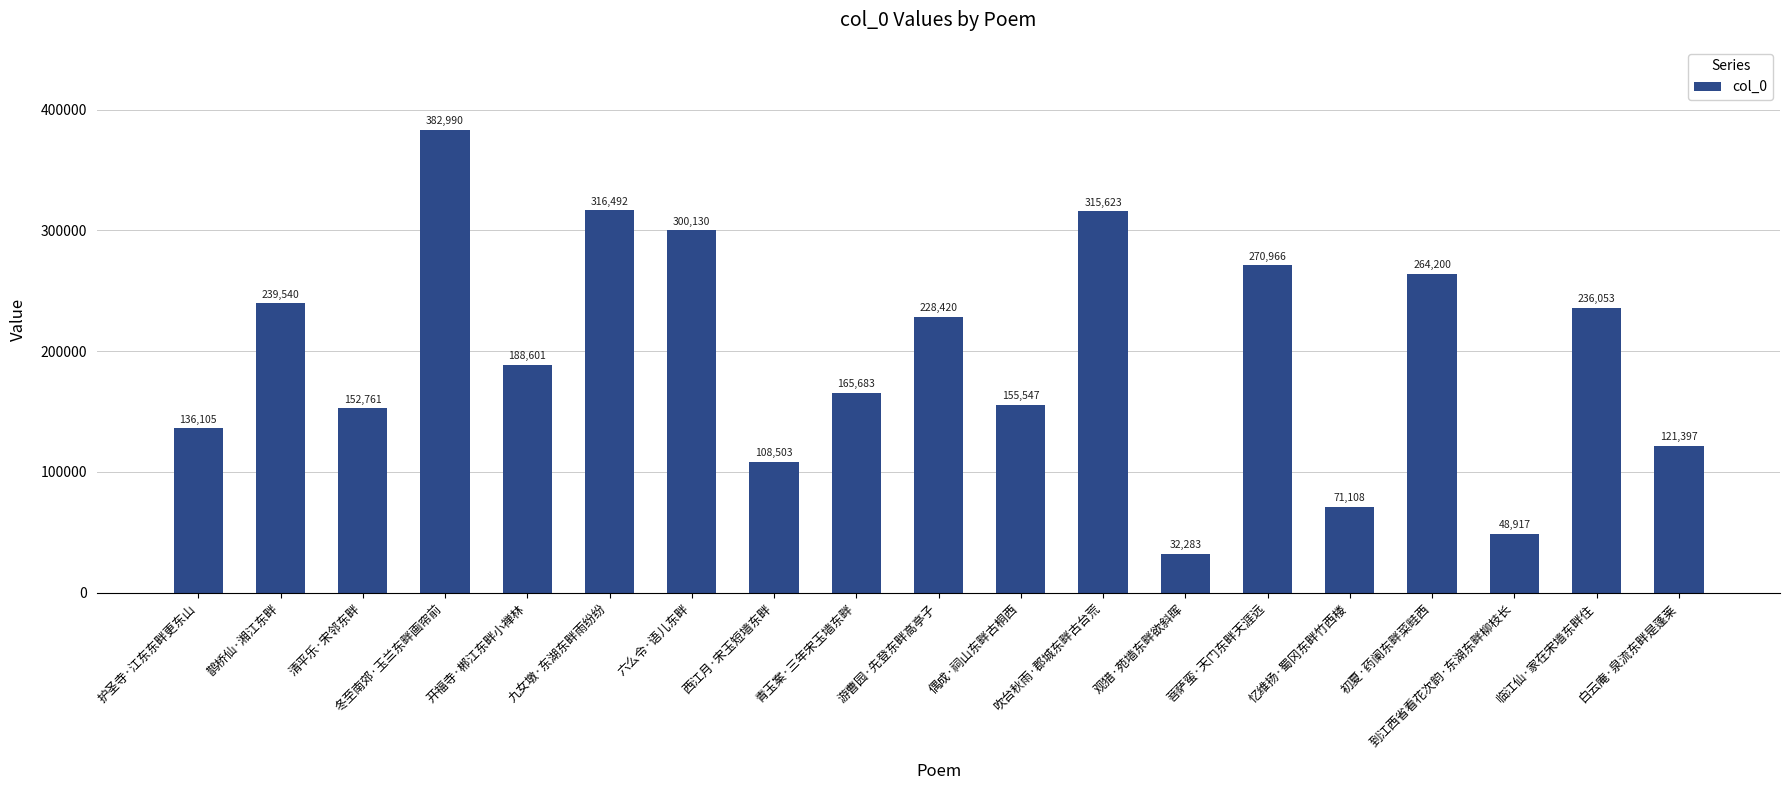

Approximately how many times larger is the value at 青玉案·三年宋玉墙东畔 compared to 偶成·祠山东畔古桐西?

1.1